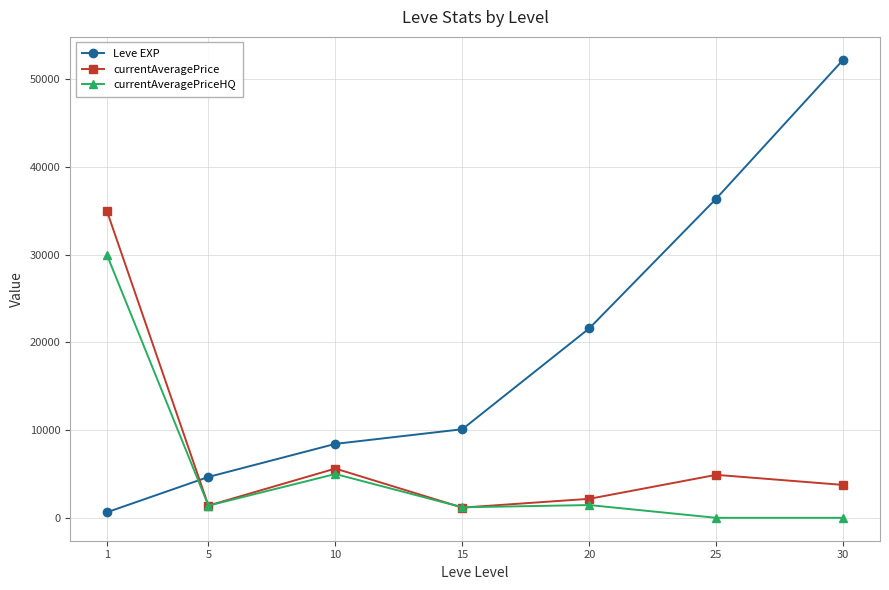

What is the value of the Leve EXP point at the 7th from the left?

52220.0